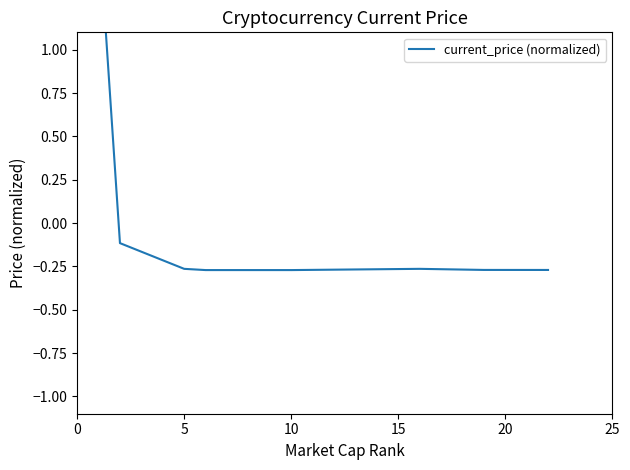

Is this an area chart (filled region under the line)?

No